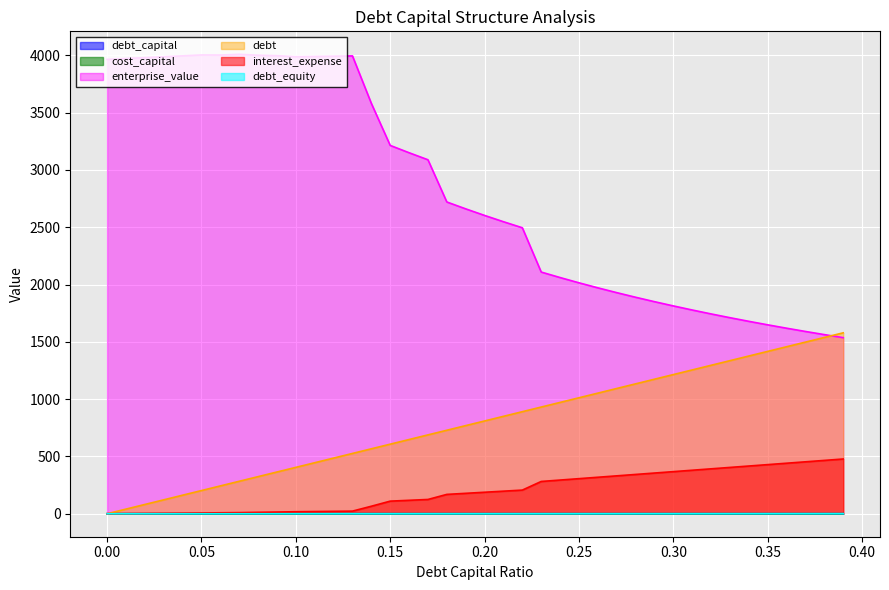

Which series has the widest spread of values?

enterprise_value